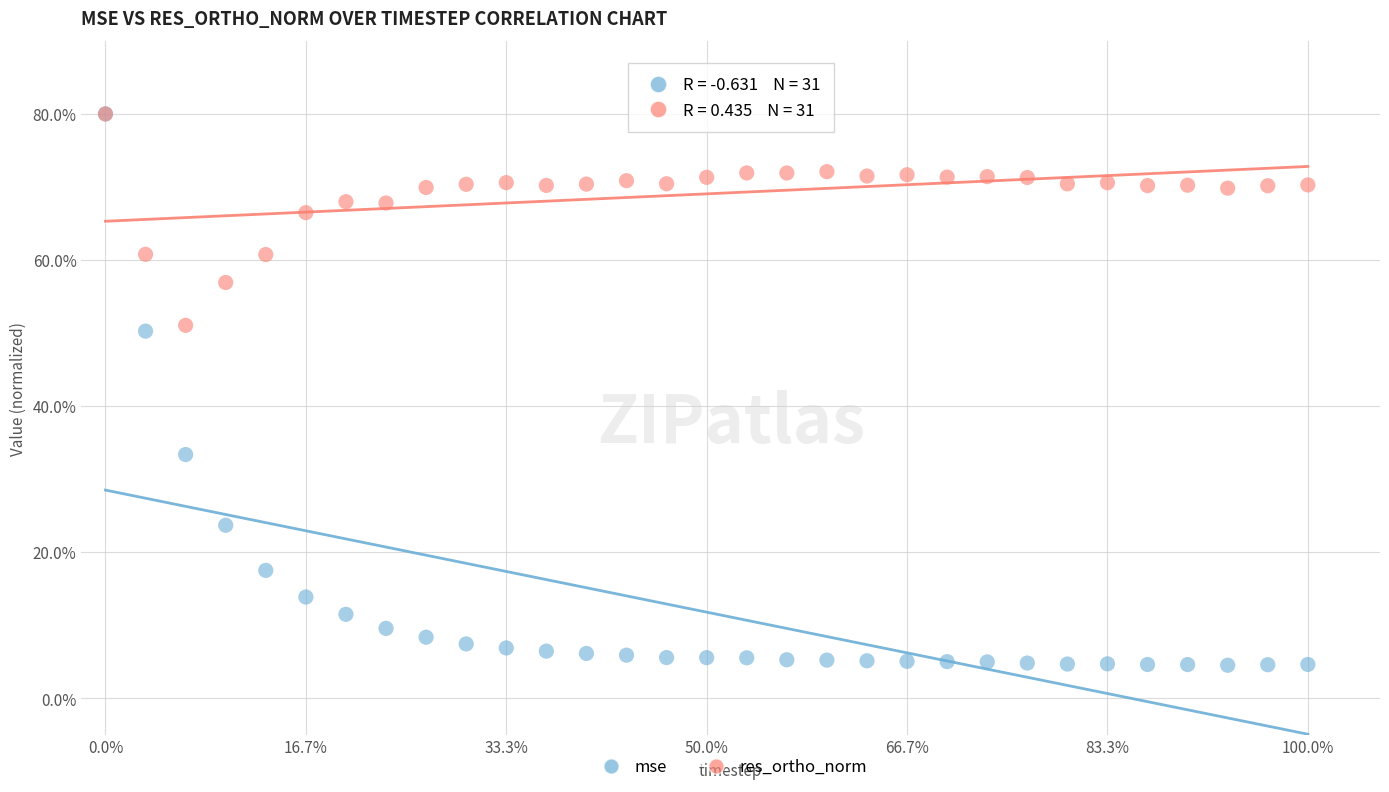

What are all the series names shown in the legend?

mse, res_ortho_norm